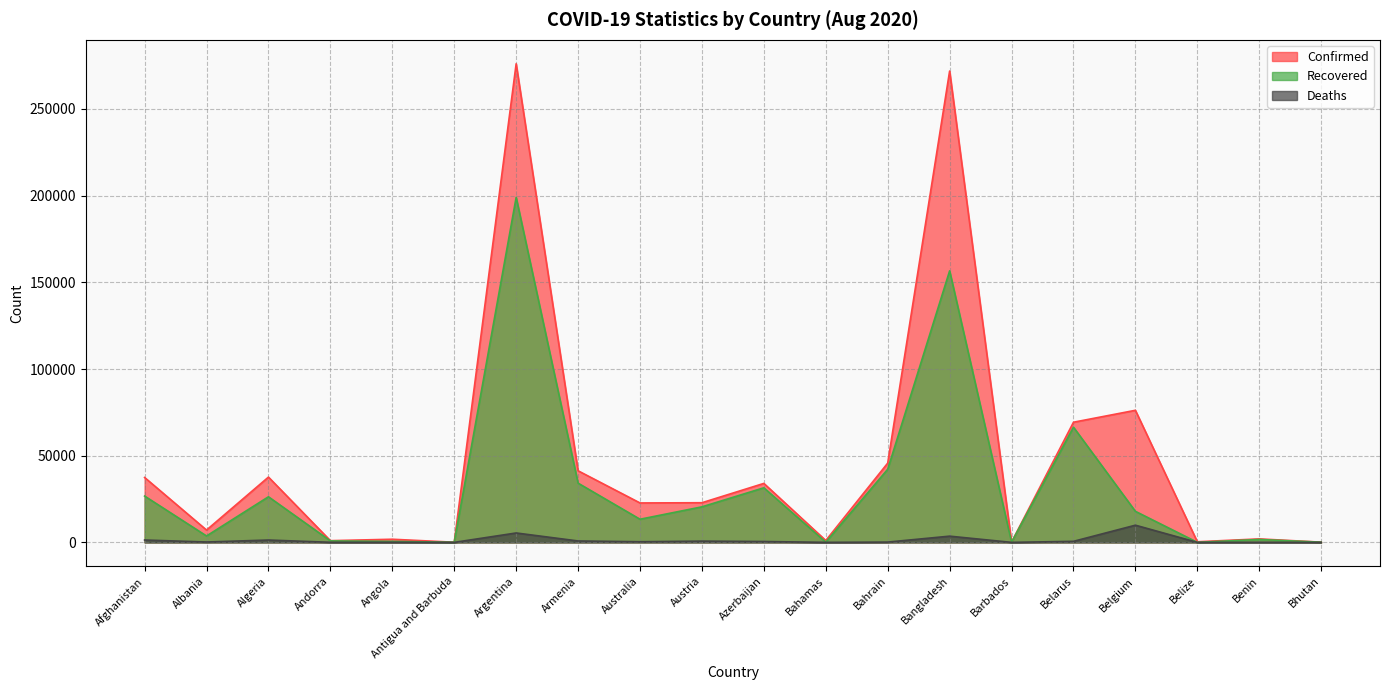

What is the difference between the maximum and minimum values in the Recovered series?

198973